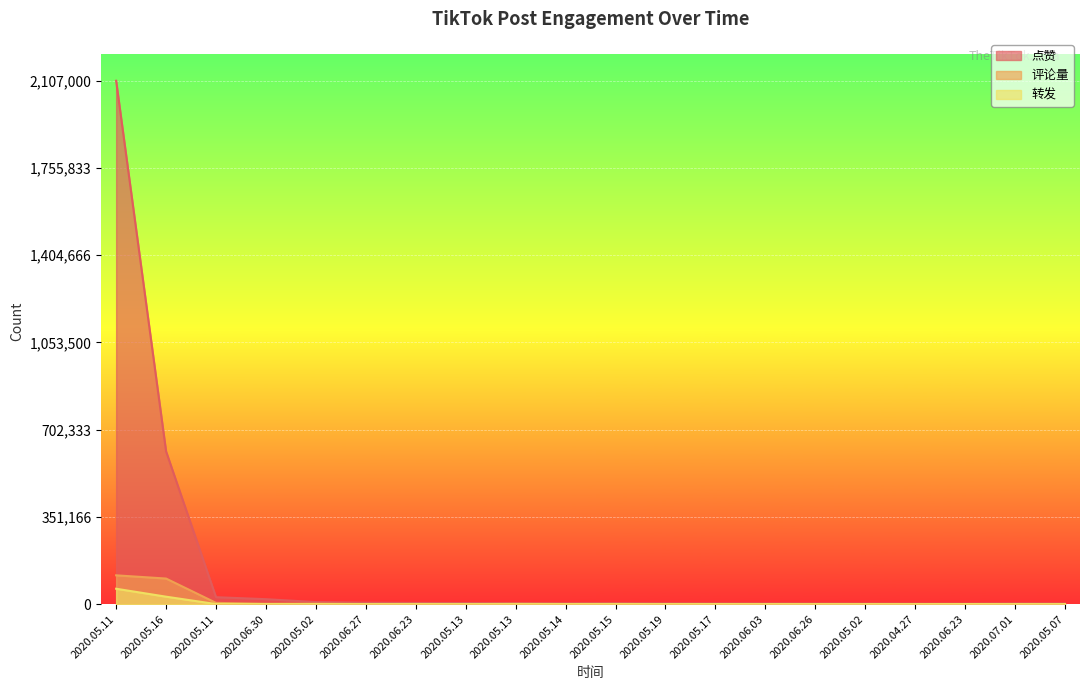

At which category is the sum across all series the highest?

2020.05.11